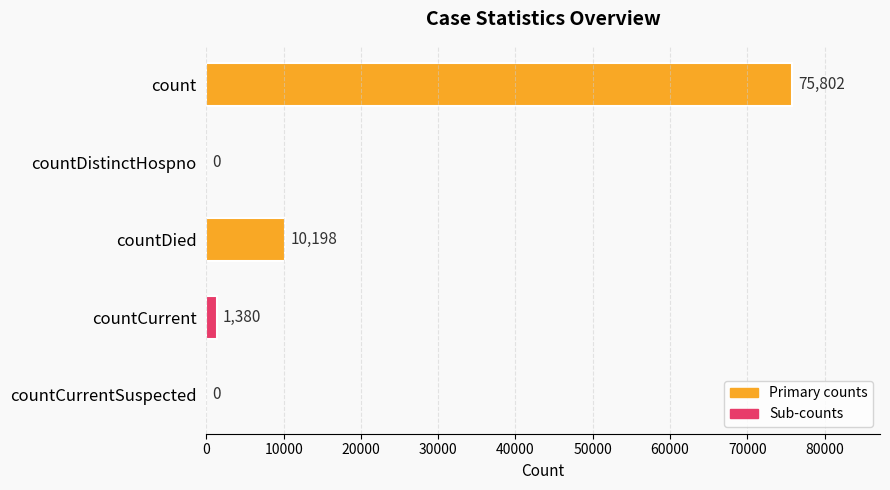

Read the value at count, to the nearest 100.

75800